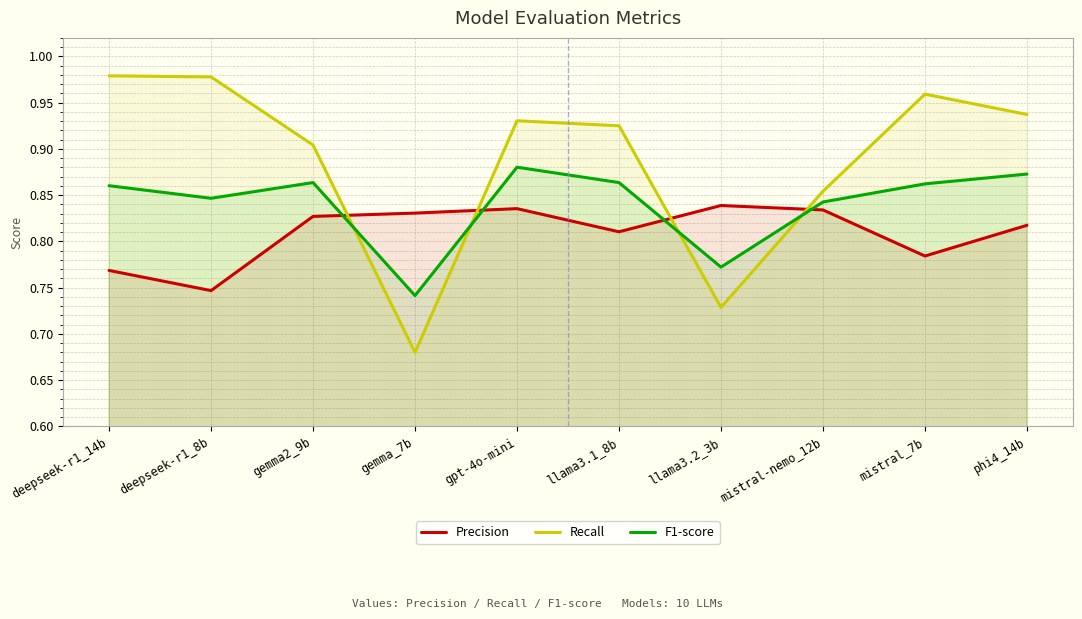

What is the maximum value shown in the chart?

1.0